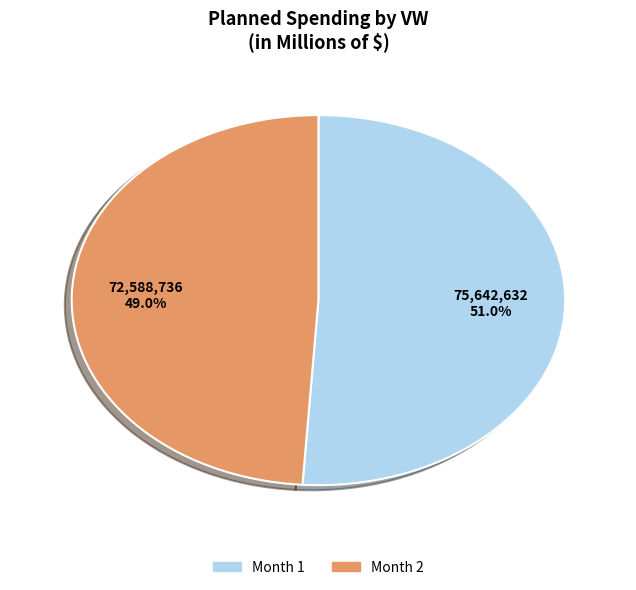

True or false: Month 2 accounts for 49% of the total.

True